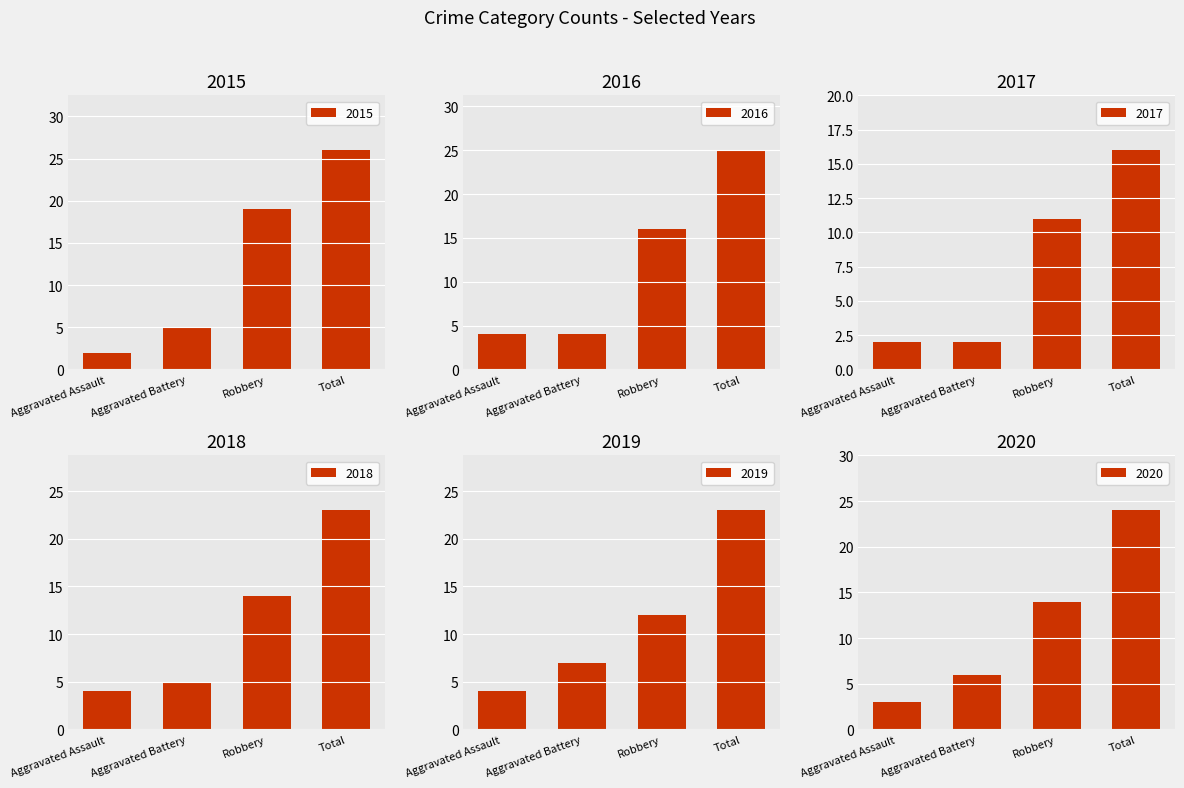

Is it true that 2016 equals 4 at Aggravated Assault?

True